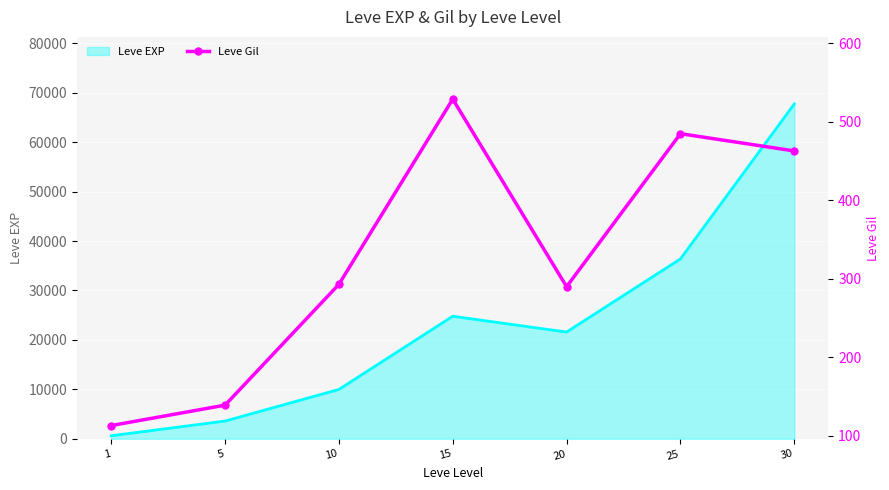

What is the smallest value displayed?

113